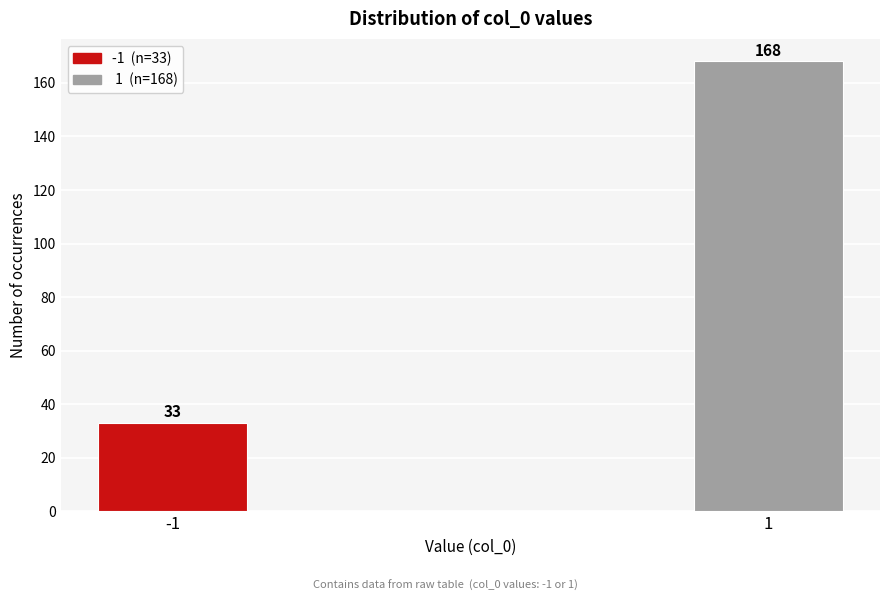

Reading left to right, list all the values displayed in this chart.

-1=33	1=168